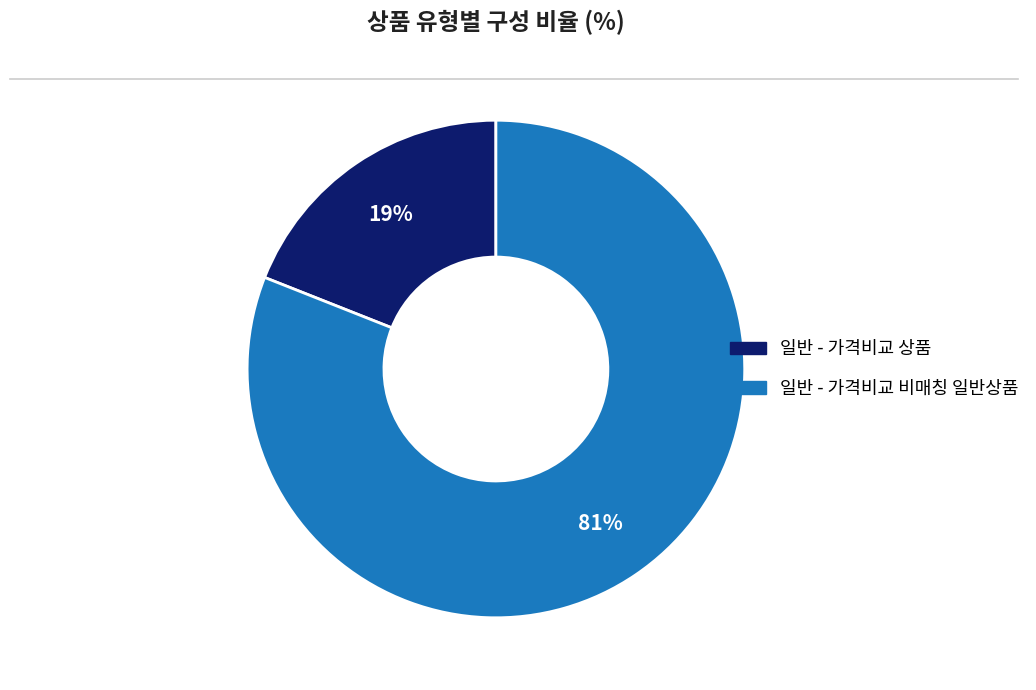

True or false: 일반 - 가격비교 상품 accounts for 19% of the total.

True